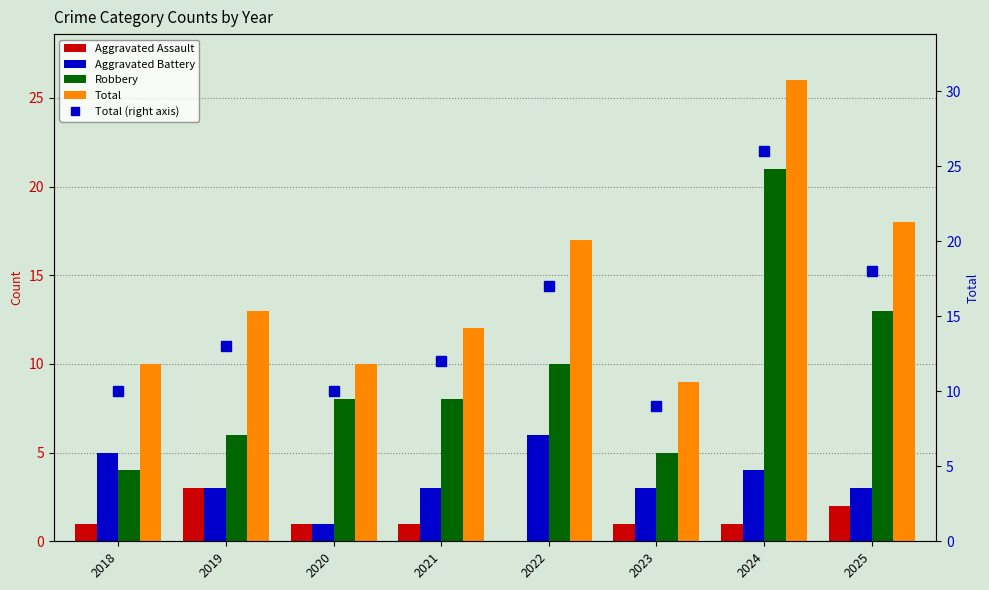

Which category has the highest value in the Aggravated Assault series?

2019